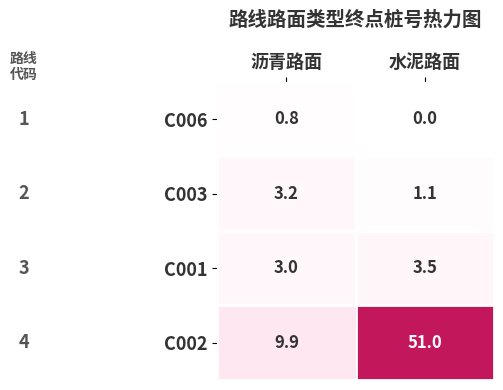

Is it true that C003 equals 1.9 at 水泥路面?

False